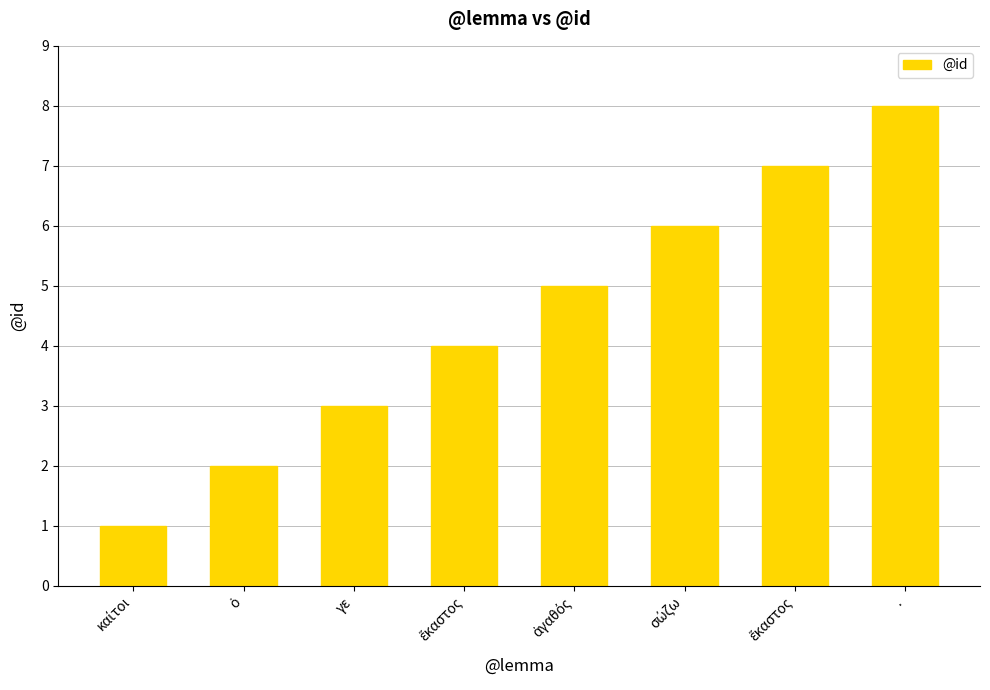

List the labels in order of value, smallest first.

καίτοι, ὁ, γε, ἕκαστος, ἀγαθός, σώζω, ἕκαστος, .